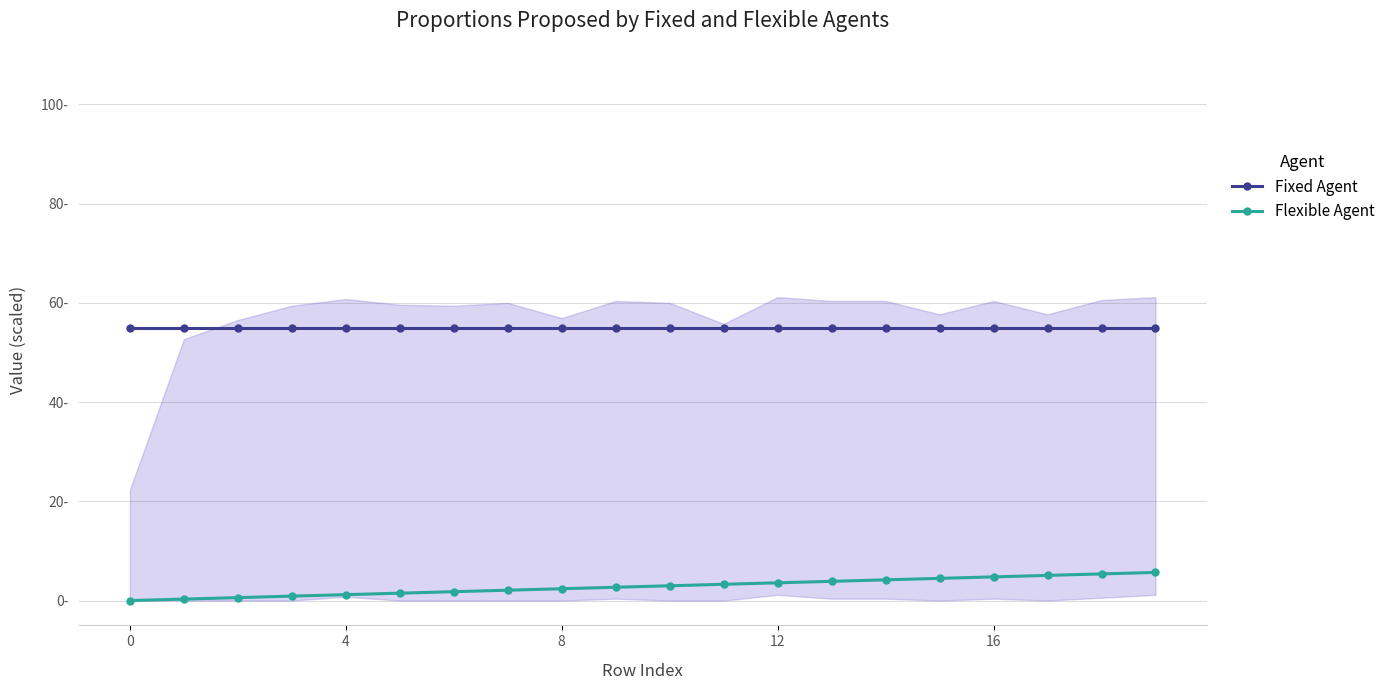

What is the sum of all Flexible Agent values?

56.7